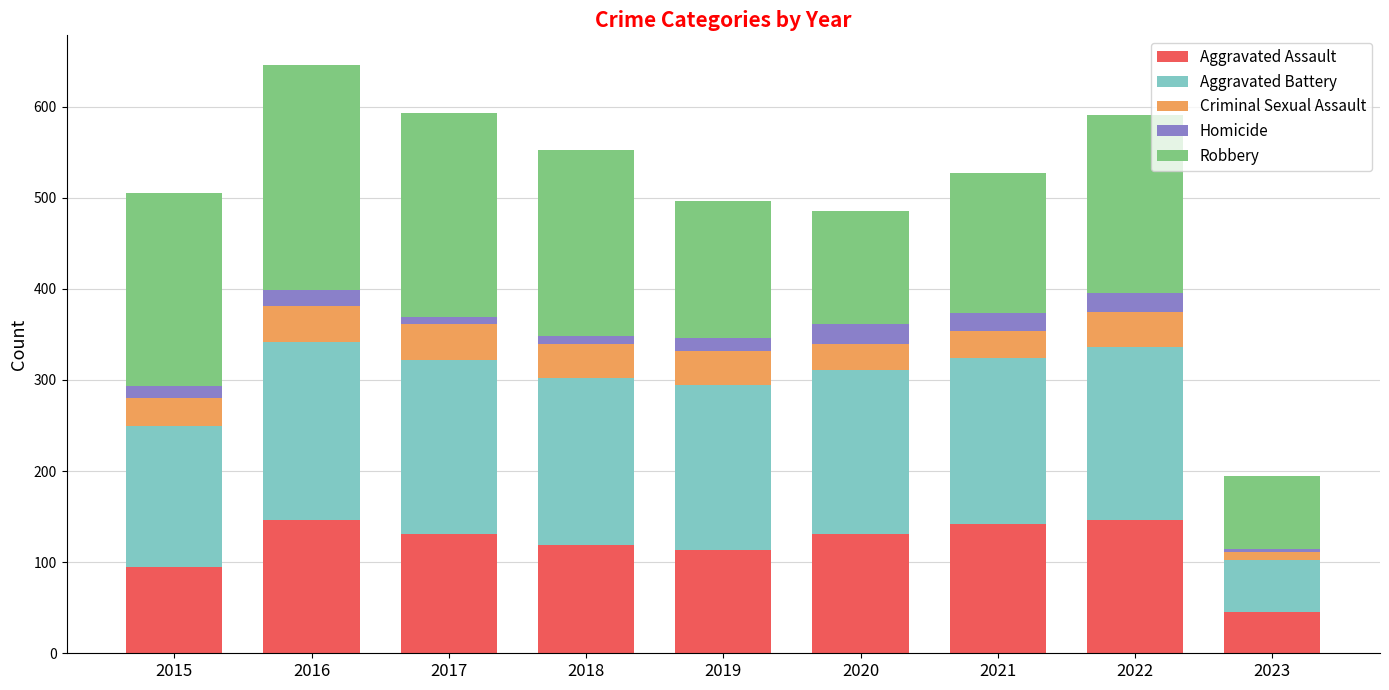

At which label does Aggravated Assault reach its minimum?

2023